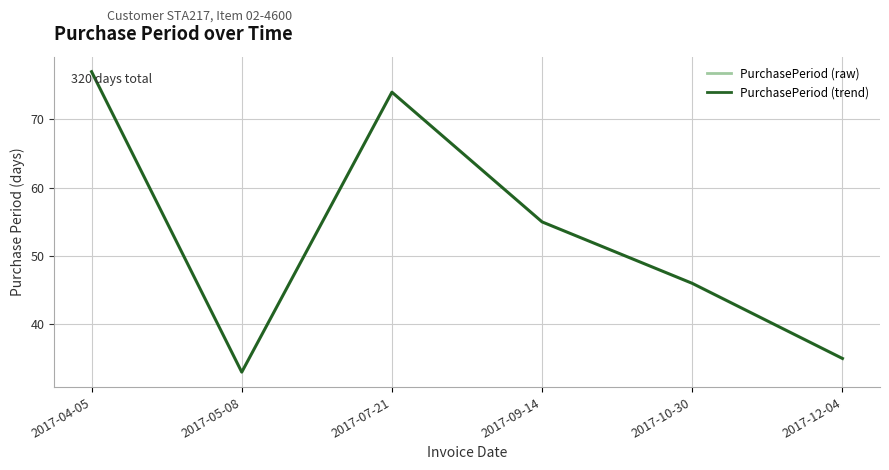

True or false: PurchasePeriod (raw) and PurchasePeriod (trend) intersect in this chart.

False